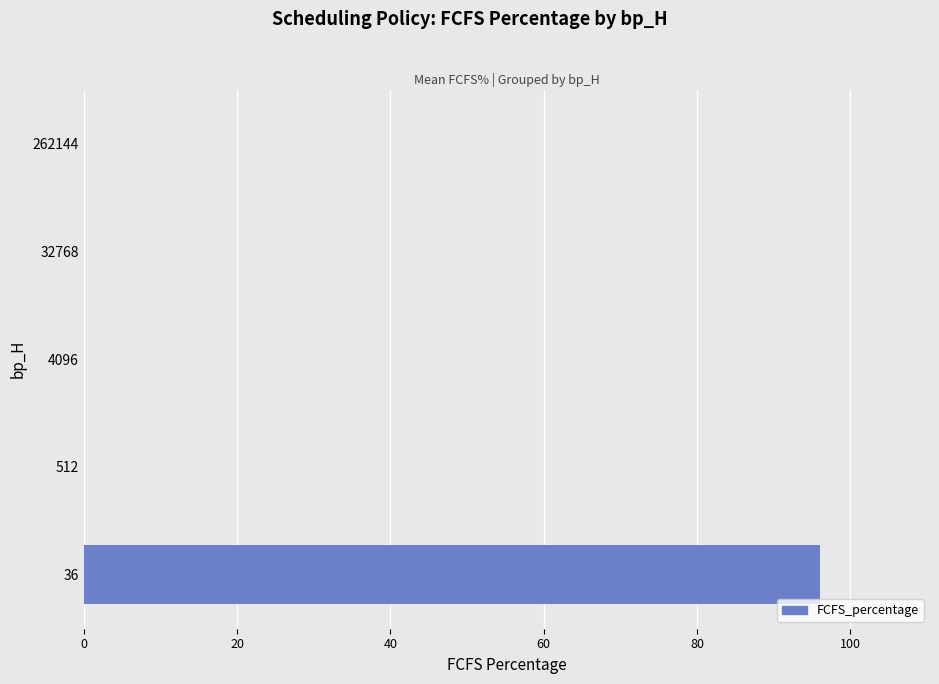

Reading bottom to top, what are all the values shown in this chart?

36=96	512=0	4096=0	32768=0	262144=0